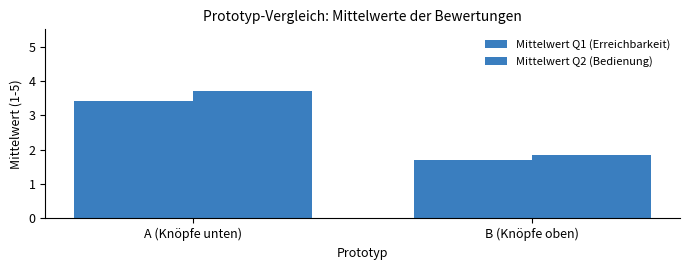

How many data points does each series have?

2